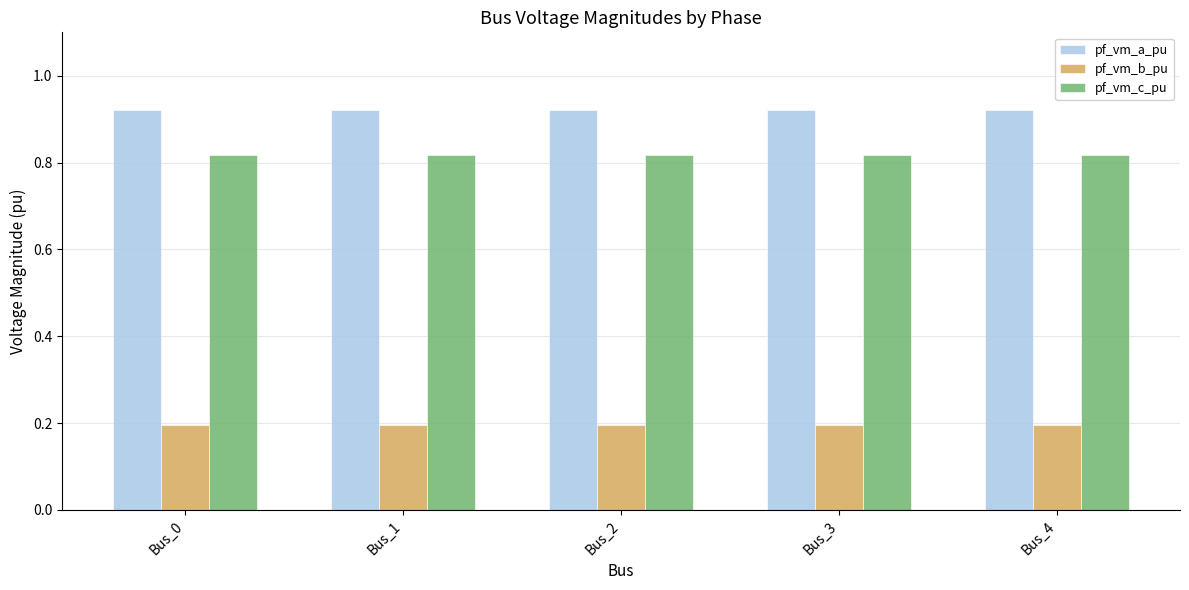

What is the spread (max minus min) of values at Bus_0?

0.7